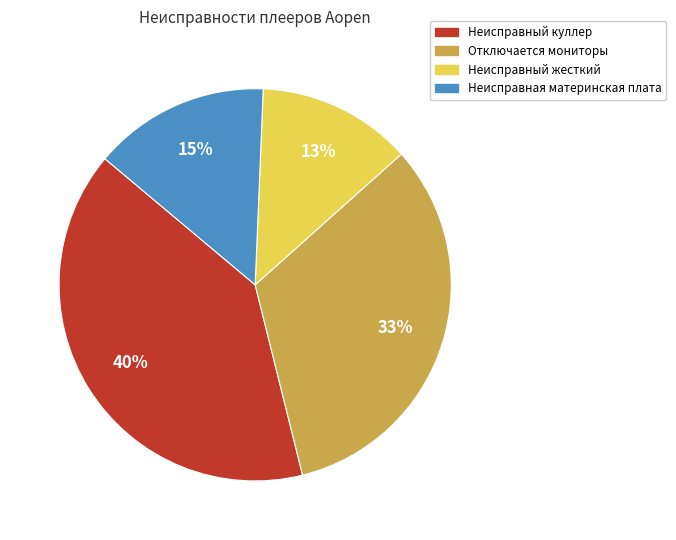

Is it true that Неисправная материнская плата is 3% of the pie?

False